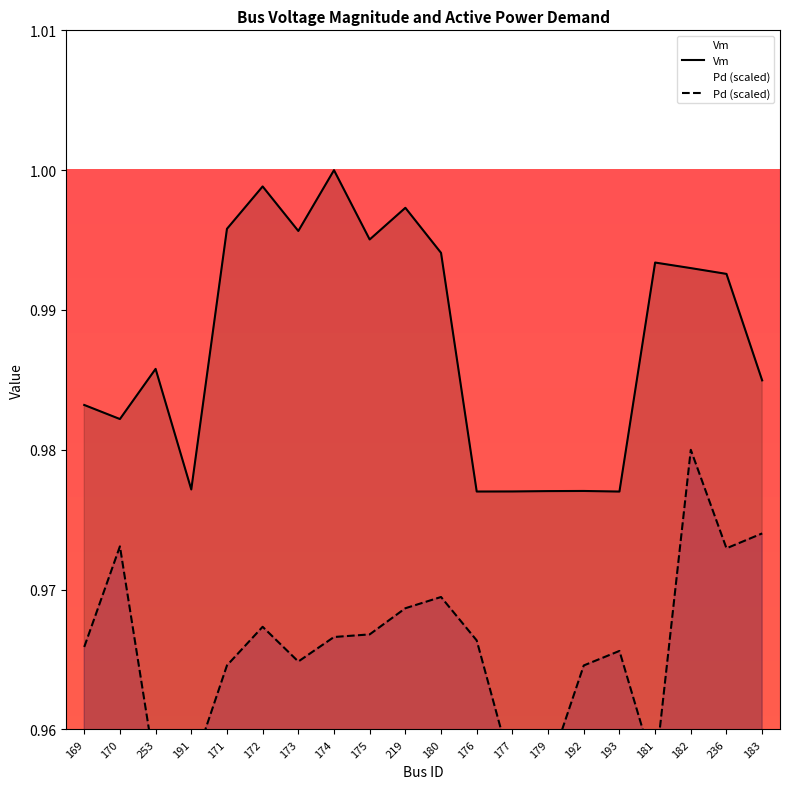

Reading left to right, what are all the values shown in this chart?

Vm: 1.0	1.0	1.0	1.0	1.0	1.0	1.0	1.0	1.0	1.0	1.0	1.0	1.0	1.0	1.0	1.0	1.0	1.0	1.0	1.0
Pd (scaled): 1.0	1.0	1.0	1.0	1.0	1.0	1.0	1.0	1.0	1.0	1.0	1.0	1.0	1.0	1.0	1.0	1.0	1.0	1.0	1.0